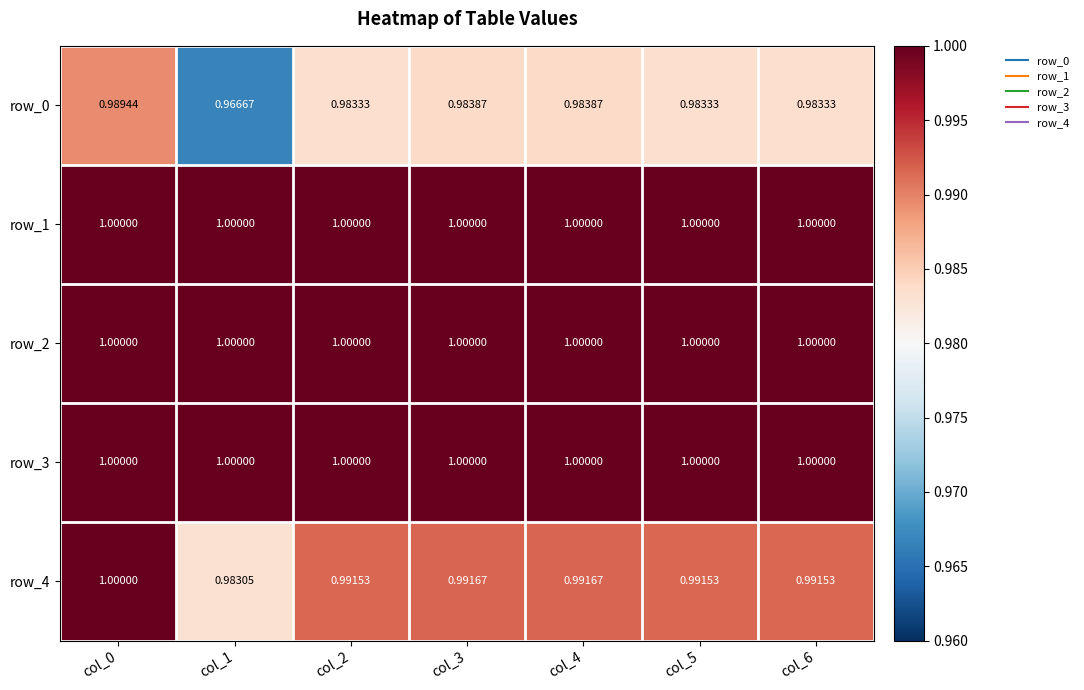

Is the value of row_0 at col_3 greater than the value of row_1 at col_4?

No